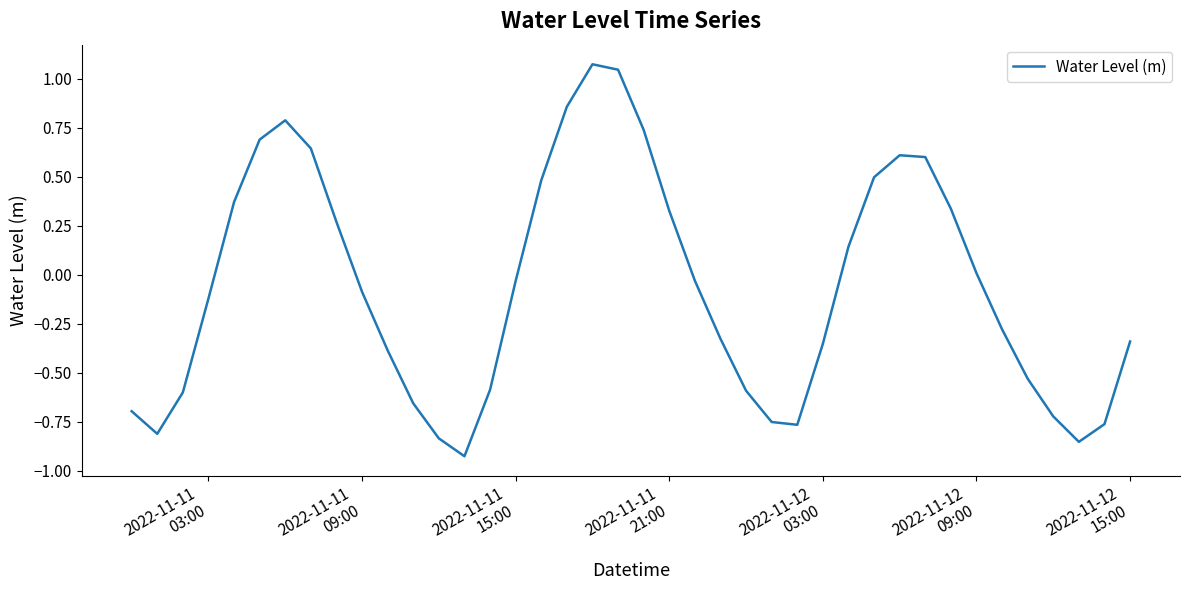

What is the difference between the maximum and minimum values?

2.0